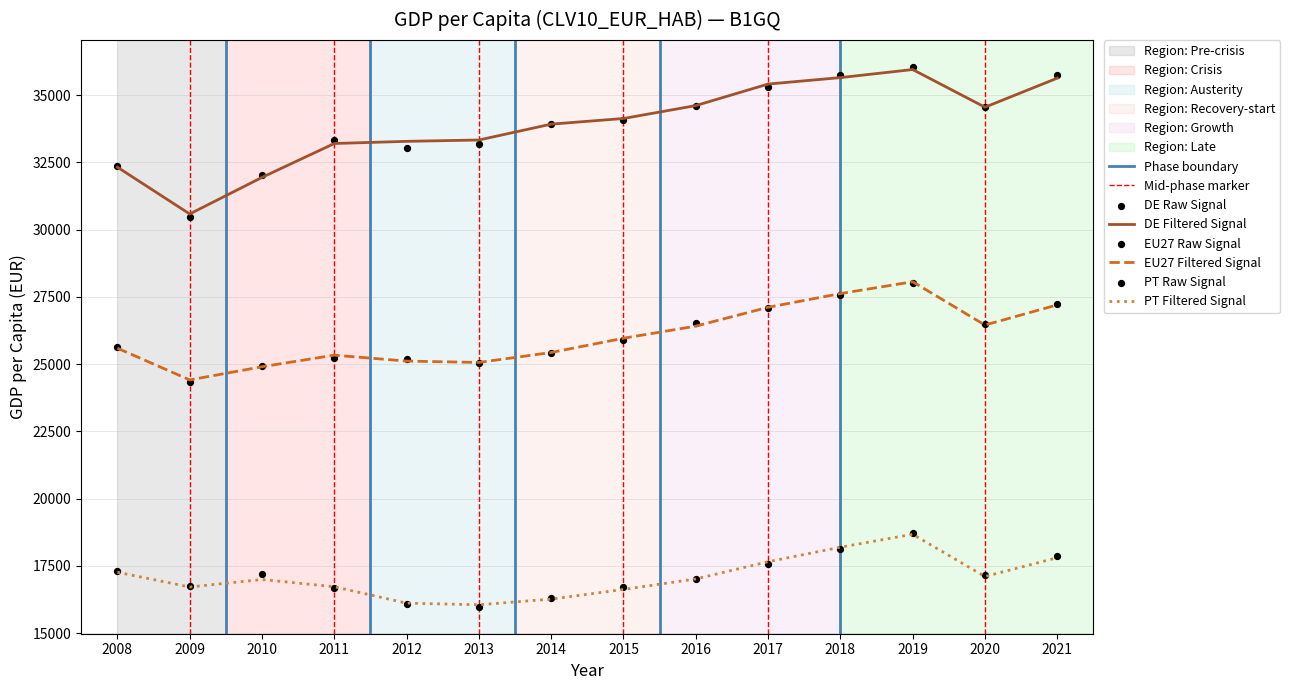

True or false: PT Filtered Signal and EU27 Filtered Signal intersect in this chart.

False